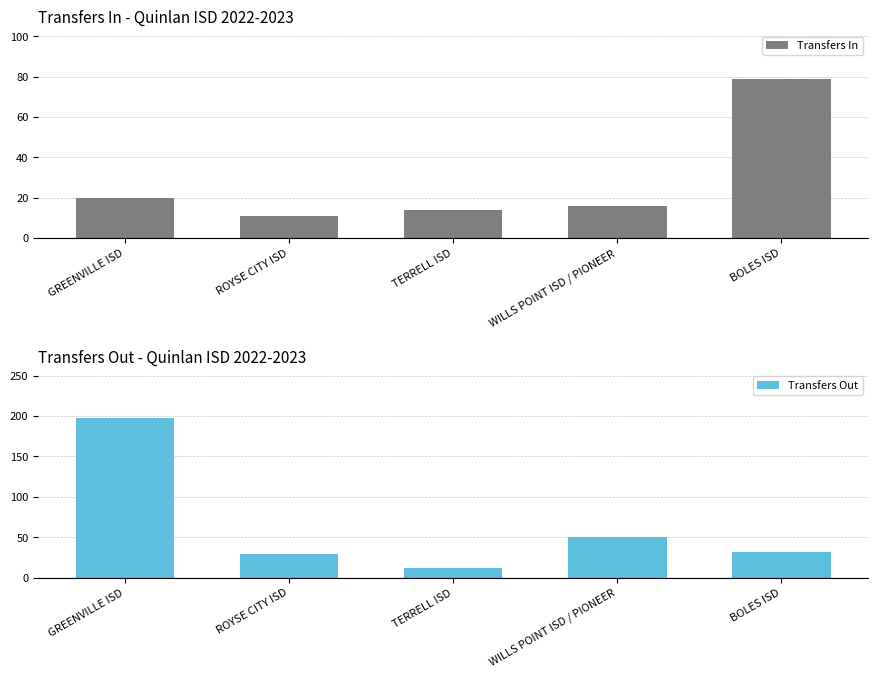

The Transfers Out series shows 32 at BOLES ISD. True or false?

True